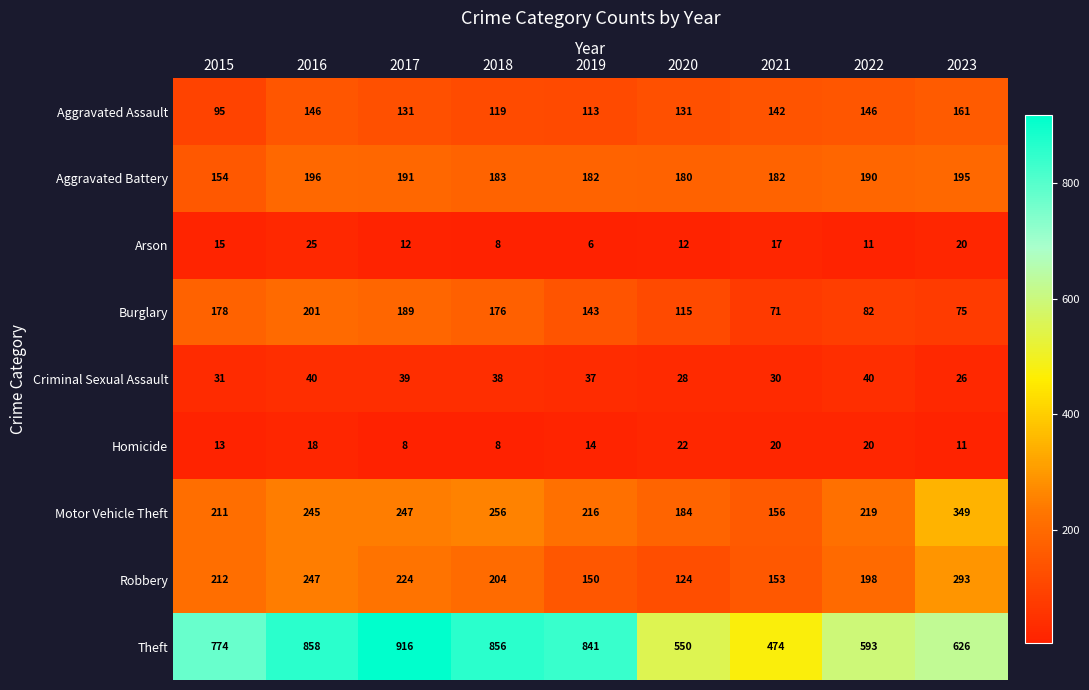

True or false: Burglary has a value of 201 at 2016.

True